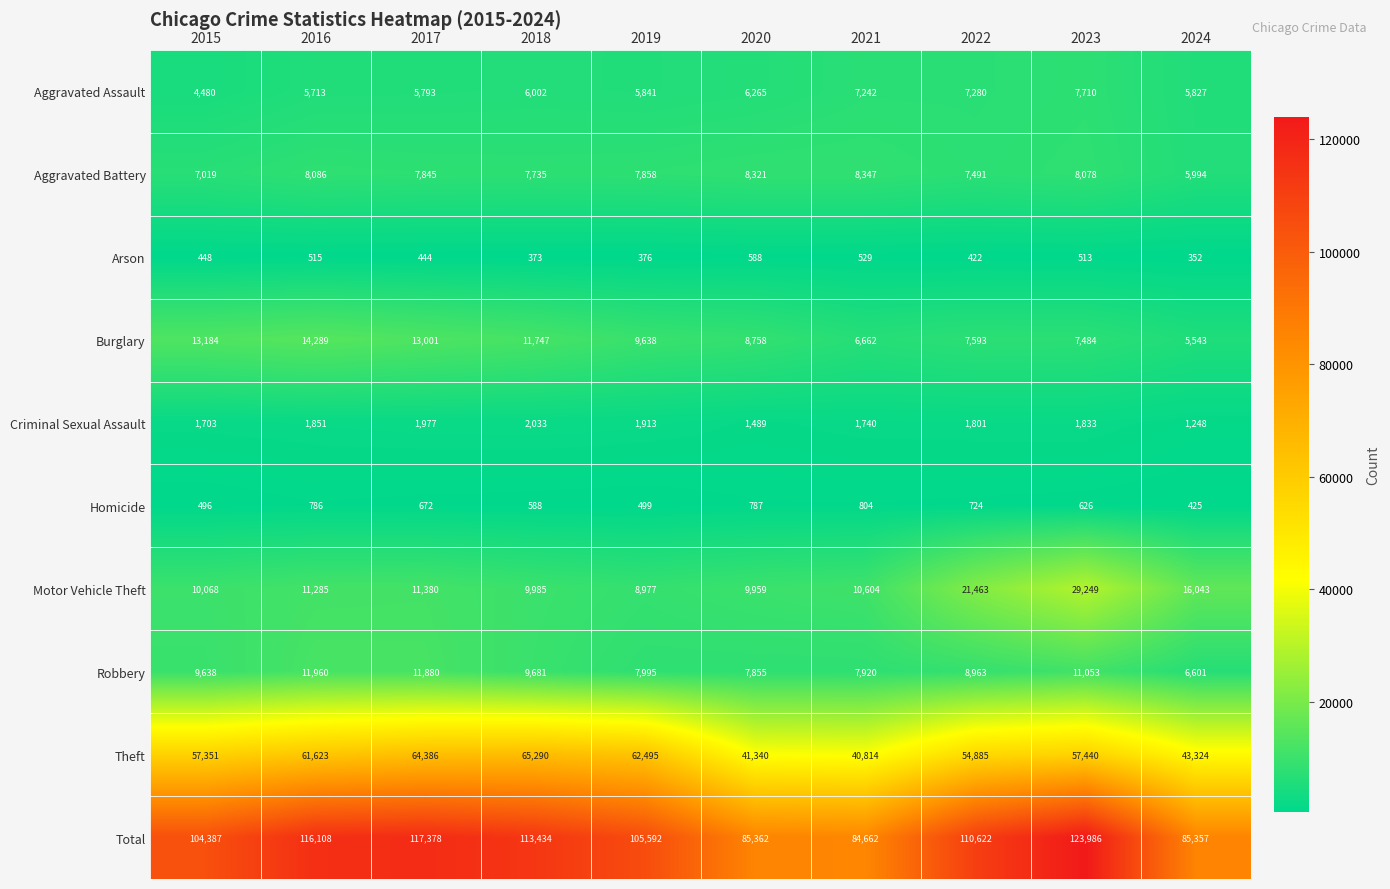

Count the number of categories in the chart.

10